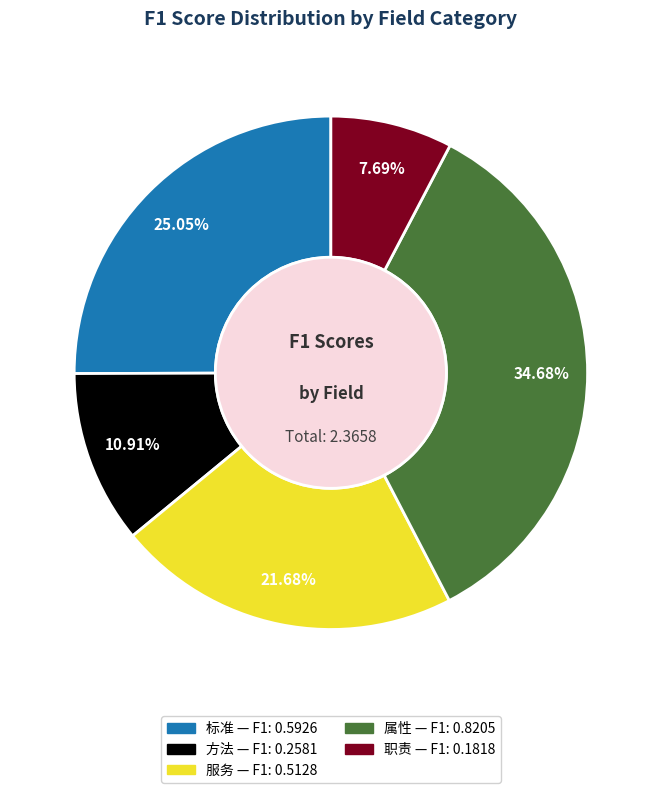

What percentage is the 标准 slice, to the nearest percent?

25%